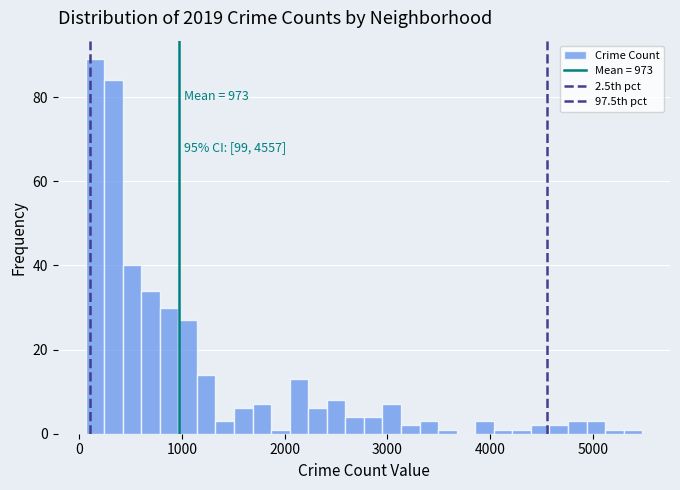

Read against the x-axis, roughly where is the centre of the tallest bar?

200